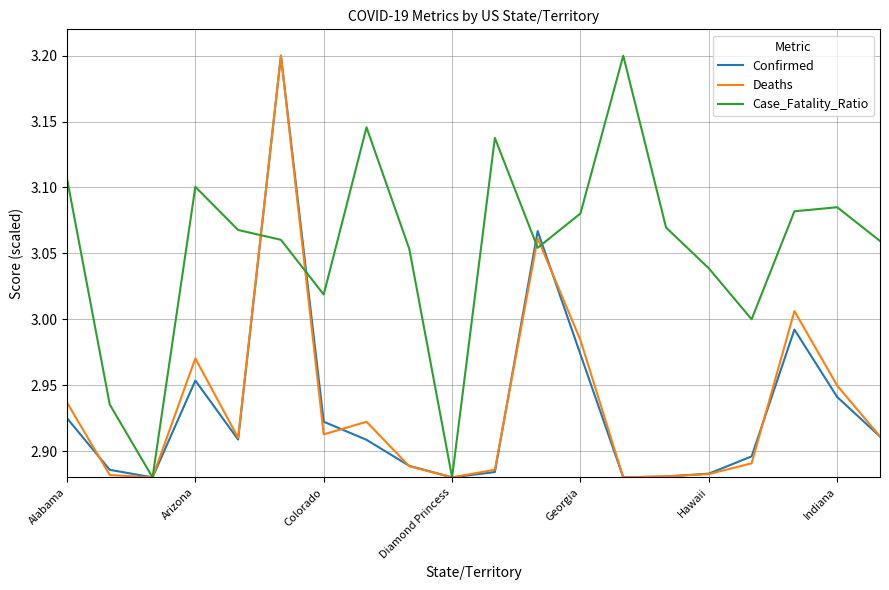

What is the maximum value shown in the chart?

3.2